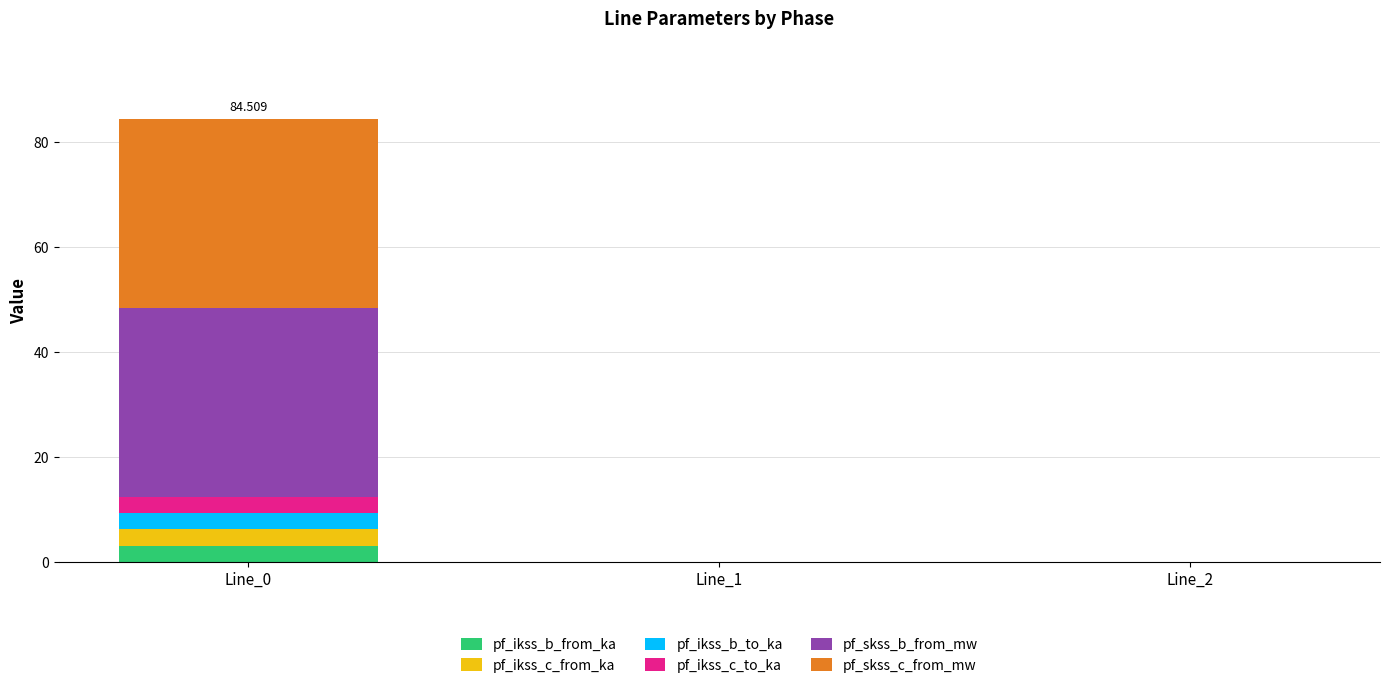

What is the difference between the maximum and minimum values in the pf_skss_c_from_mw series?

36.0